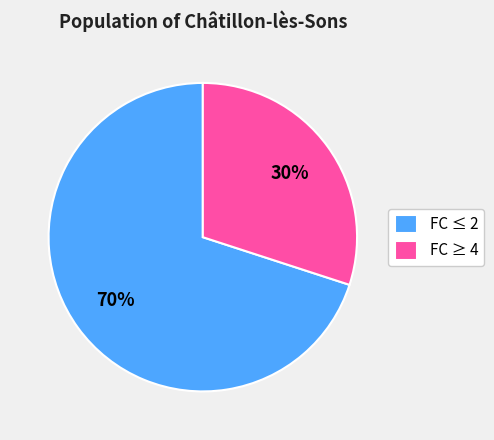

To the nearest percent, what is the average slice percentage?

50%